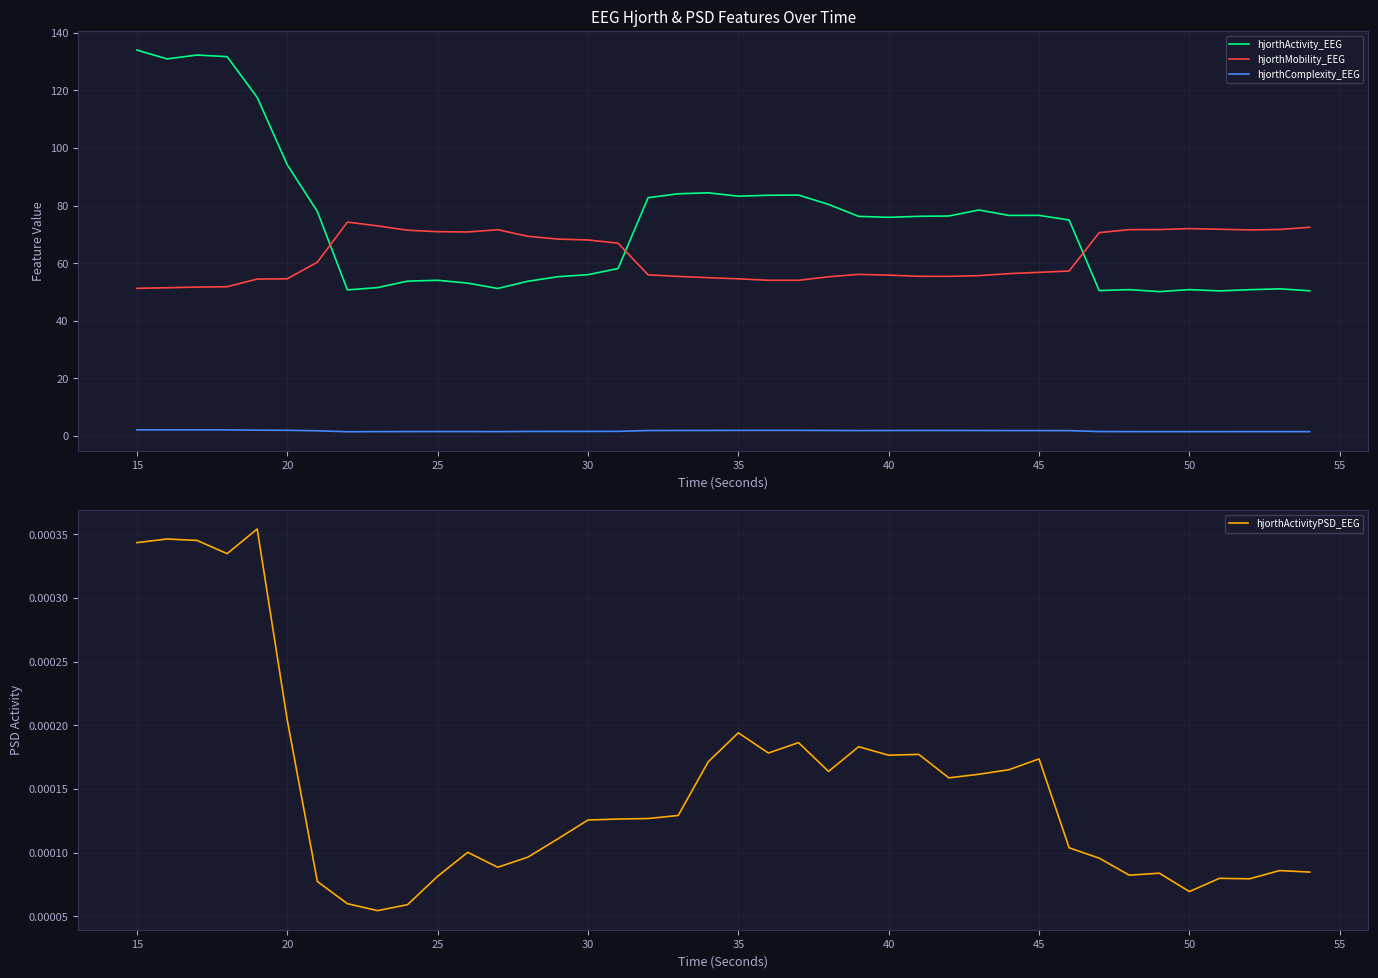

Where is hjorthActivity_EEG nearest to the value 92?

20